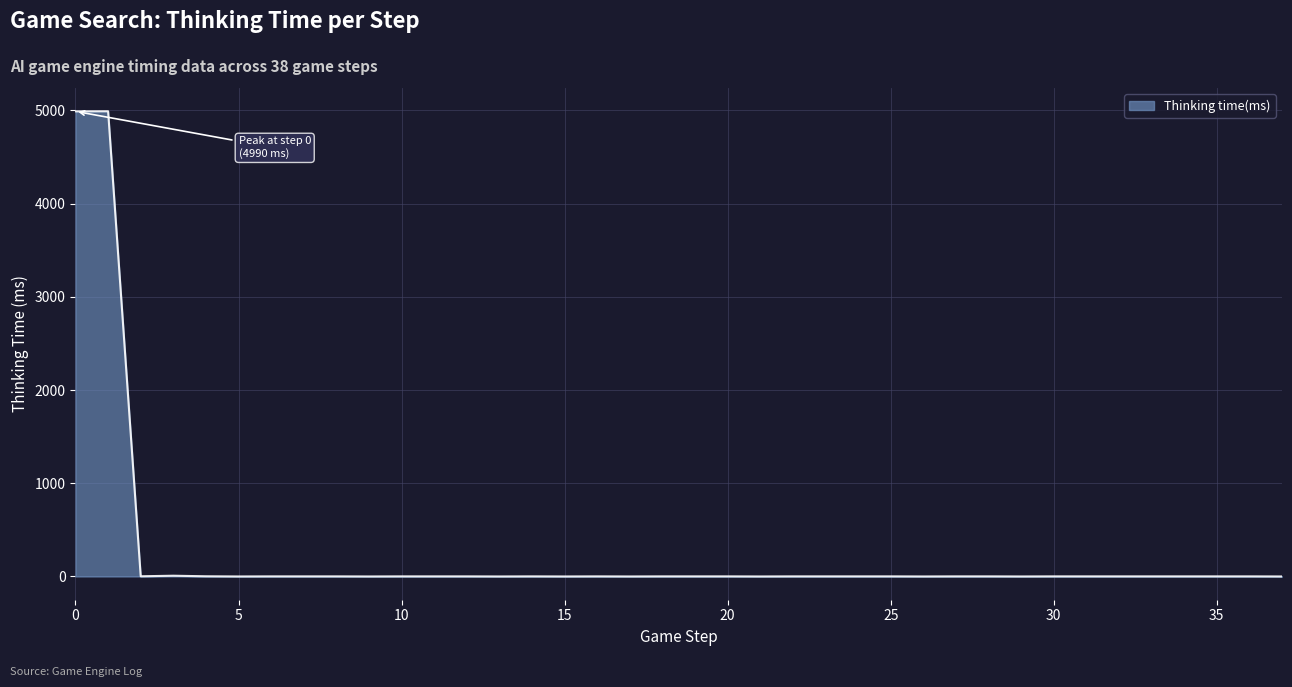

What is the difference between the maximum and minimum values?

4991